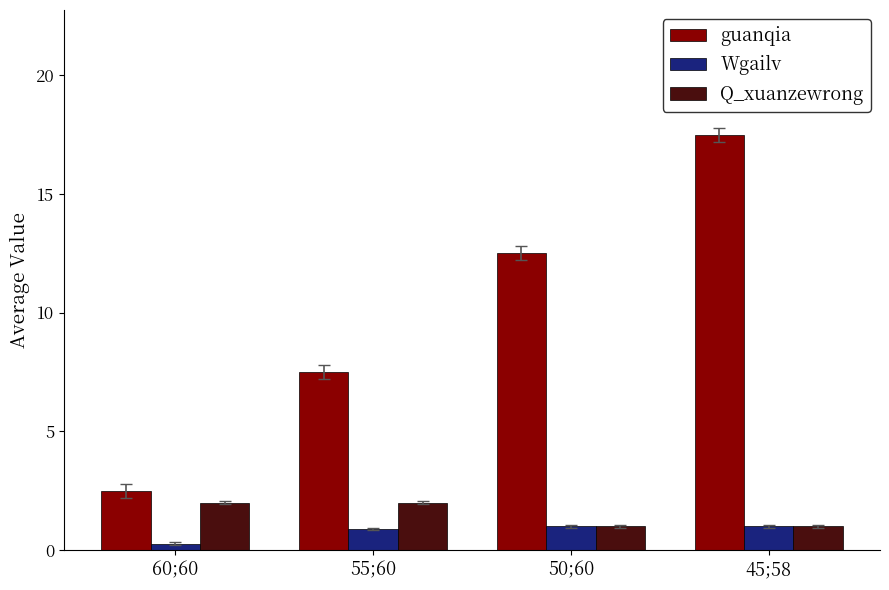

What is the spread (max minus min) of values at 60;60?

2.2